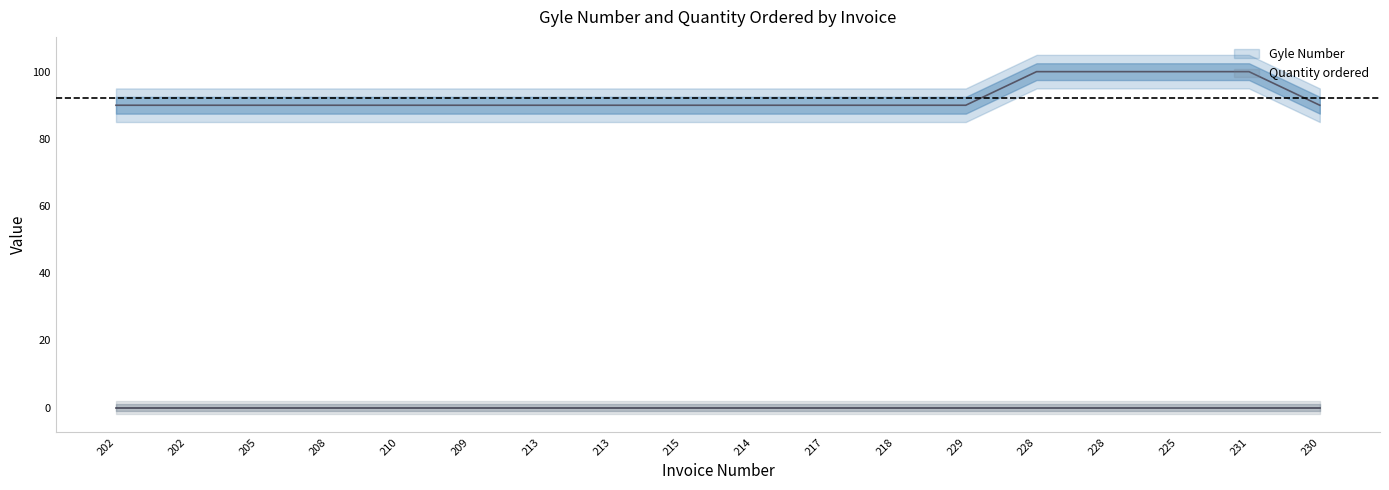

How many data points does each series have?

18